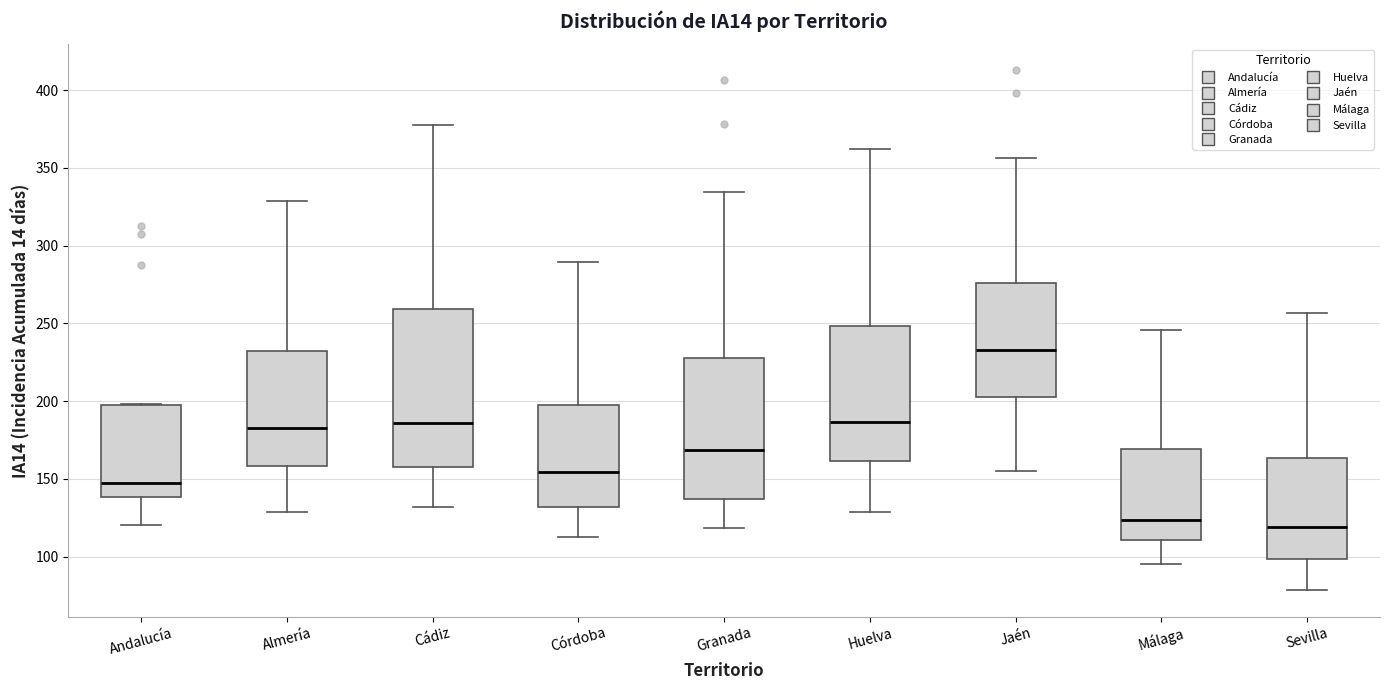

Where does the median line of the box for Córdoba sit on the y-axis? The values are not printed on the chart, so give them approximately, as read against the axis.

155